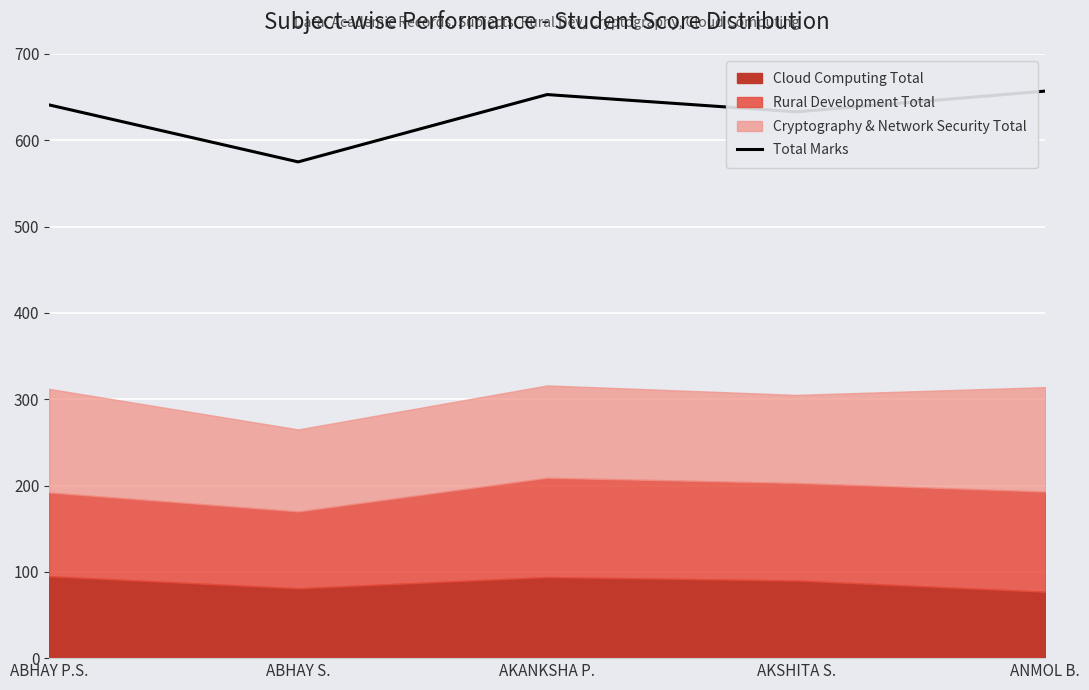

What is the change in value from AKANKSHA P. to ANMOL B.?

+4